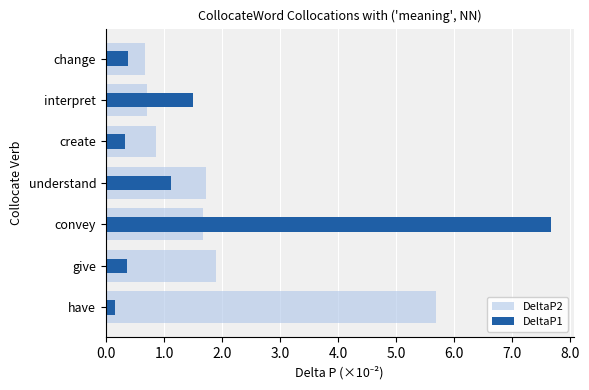

What are all the series names shown in the legend?

DeltaP2, DeltaP1